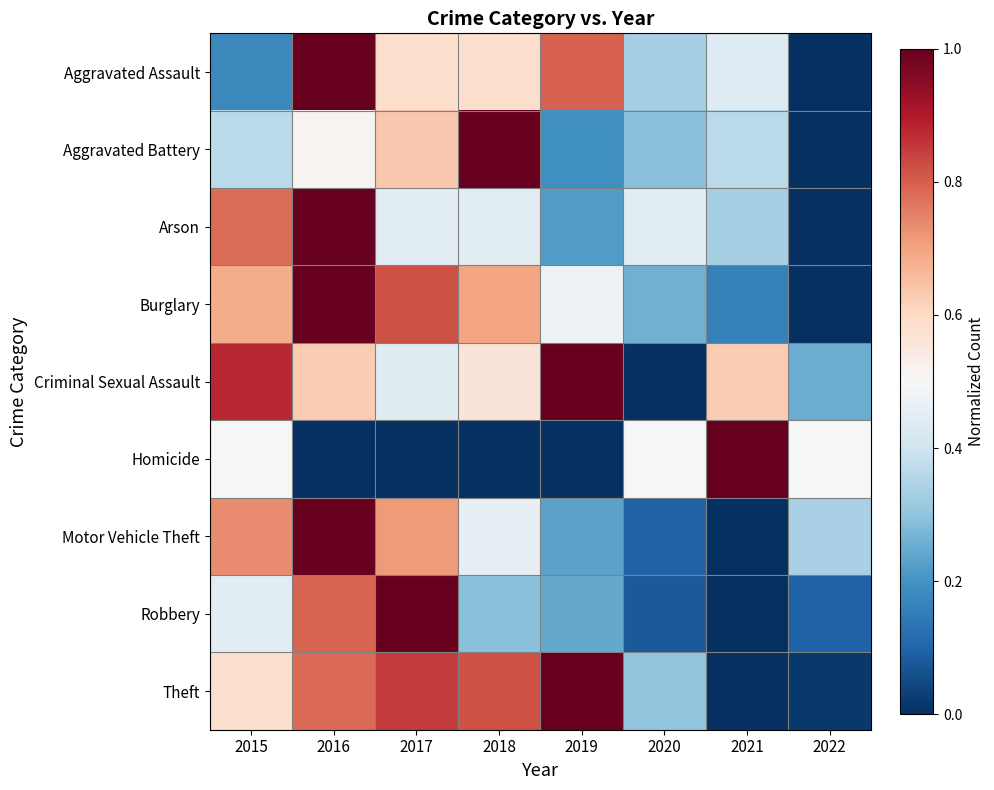

Reading left to right, what are all the values shown in this chart?

Aggravated Assault: 2015=0.2	2016=1.0	2017=0.6	2018=0.6	2019=0.8	2020=0.3	2021=0.4	2022=0.0
Aggravated Battery: 2015=0.4	2016=0.5	2017=0.6	2018=1.0	2019=0.2	2020=0.3	2021=0.4	2022=0.0
Arson: 2015=0.8	2016=1.0	2017=0.4	2018=0.4	2019=0.2	2020=0.4	2021=0.3	2022=0.0
Burglary: 2015=0.7	2016=1.0	2017=0.8	2018=0.7	2019=0.5	2020=0.3	2021=0.2	2022=0.0
Criminal Sexual Assault: 2015=0.9	2016=0.6	2017=0.4	2018=0.6	2019=1.0	2020=0.0	2021=0.6	2022=0.2
Homicide: 2015=0.5	2016=0.0	2017=0.0	2018=0.0	2019=0.0	2020=0.5	2021=1.0	2022=0.5
Motor Vehicle Theft: 2015=0.7	2016=1.0	2017=0.7	2018=0.5	2019=0.2	2020=0.1	2021=0.0	2022=0.3
Robbery: 2015=0.4	2016=0.8	2017=1.0	2018=0.3	2019=0.2	2020=0.1	2021=0.0	2022=0.1
Theft: 2015=0.6	2016=0.8	2017=0.8	2018=0.8	2019=1.0	2020=0.3	2021=0.0	2022=0.0